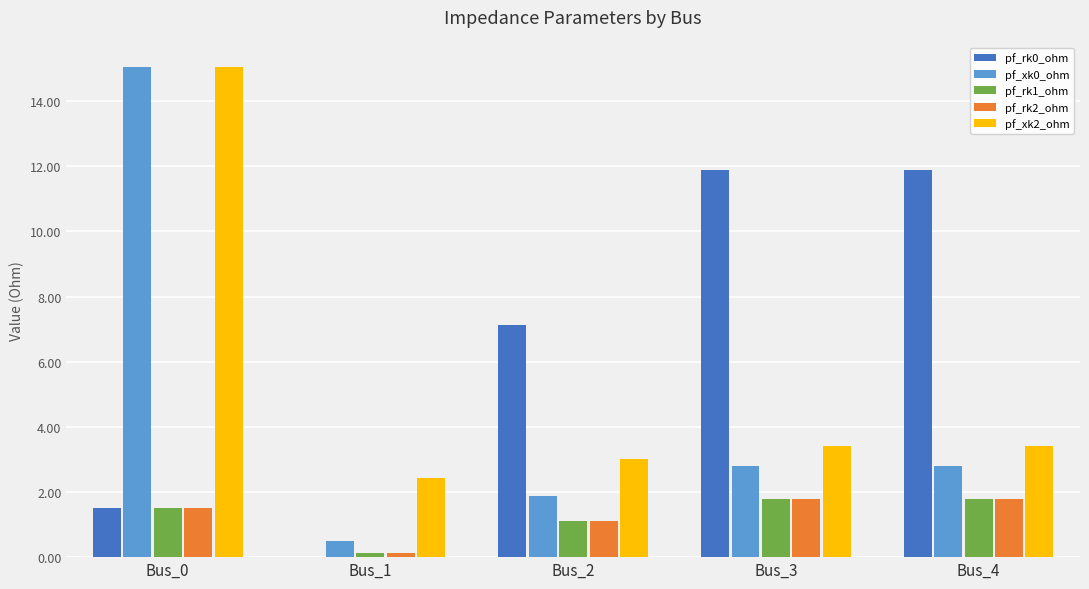

At which label is pf_rk1_ohm closest to 0?

Bus_1